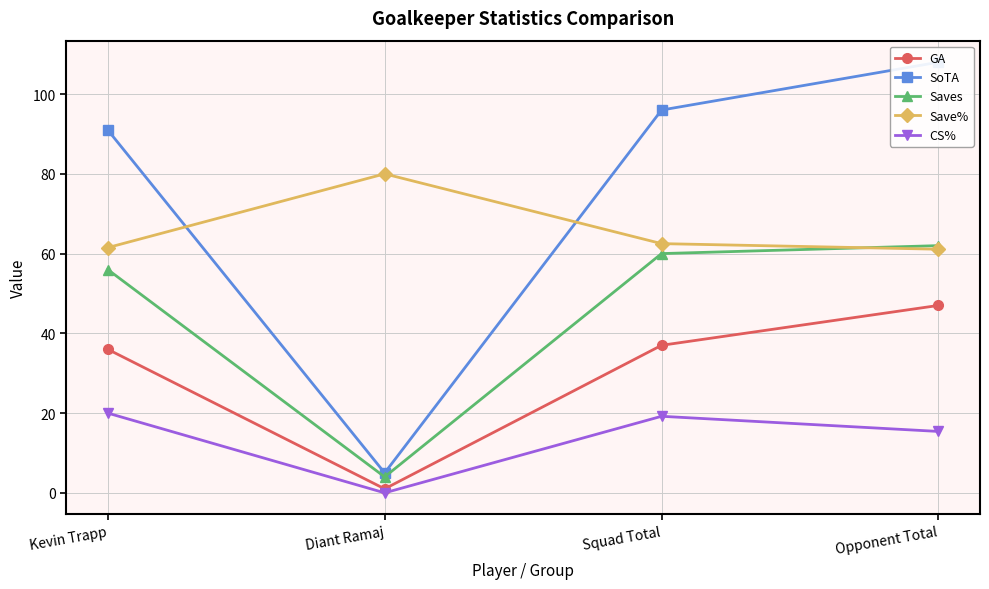

List the labels in order of GA value, largest first.

Opponent Total, Squad Total, Kevin Trapp, Diant Ramaj